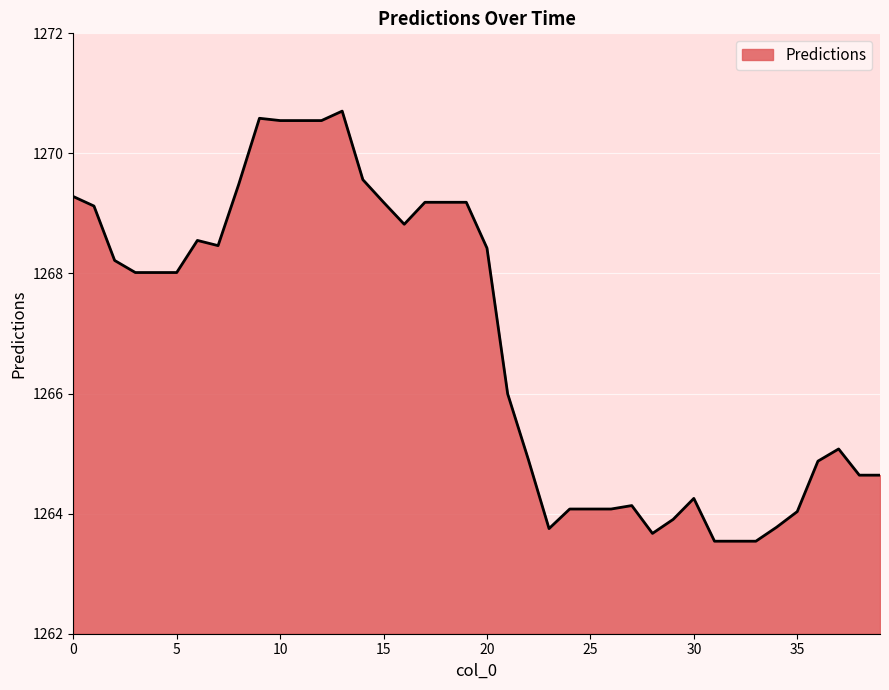

What is the difference between the maximum and minimum values?

7.2